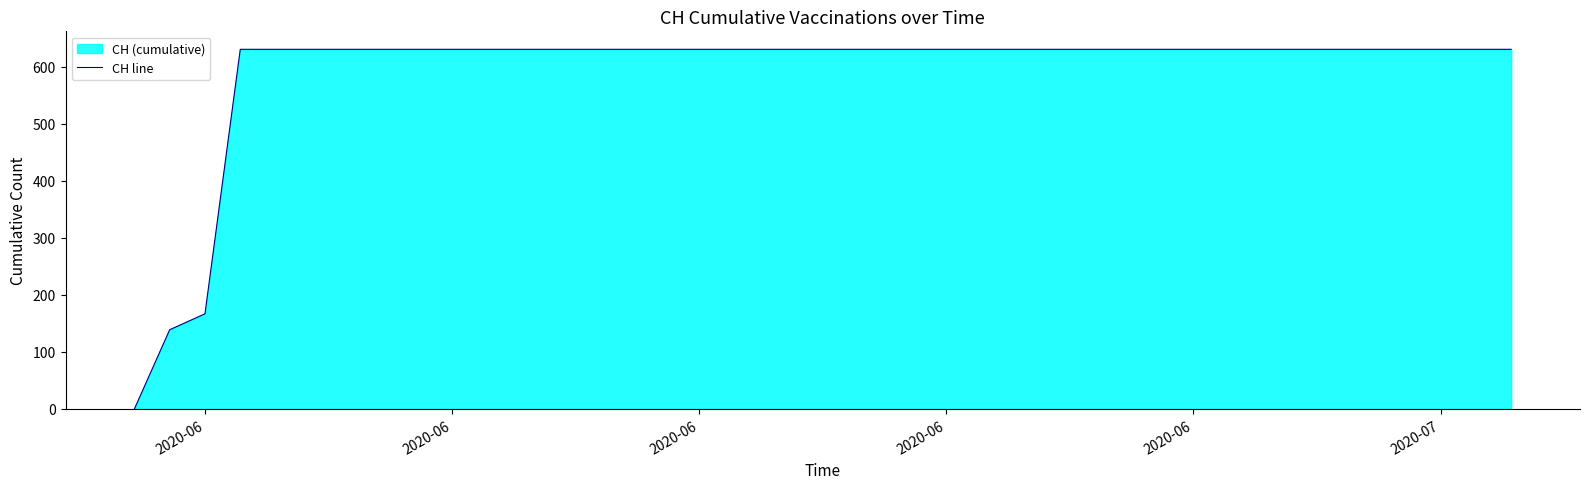

How many series are shown in this chart?

1